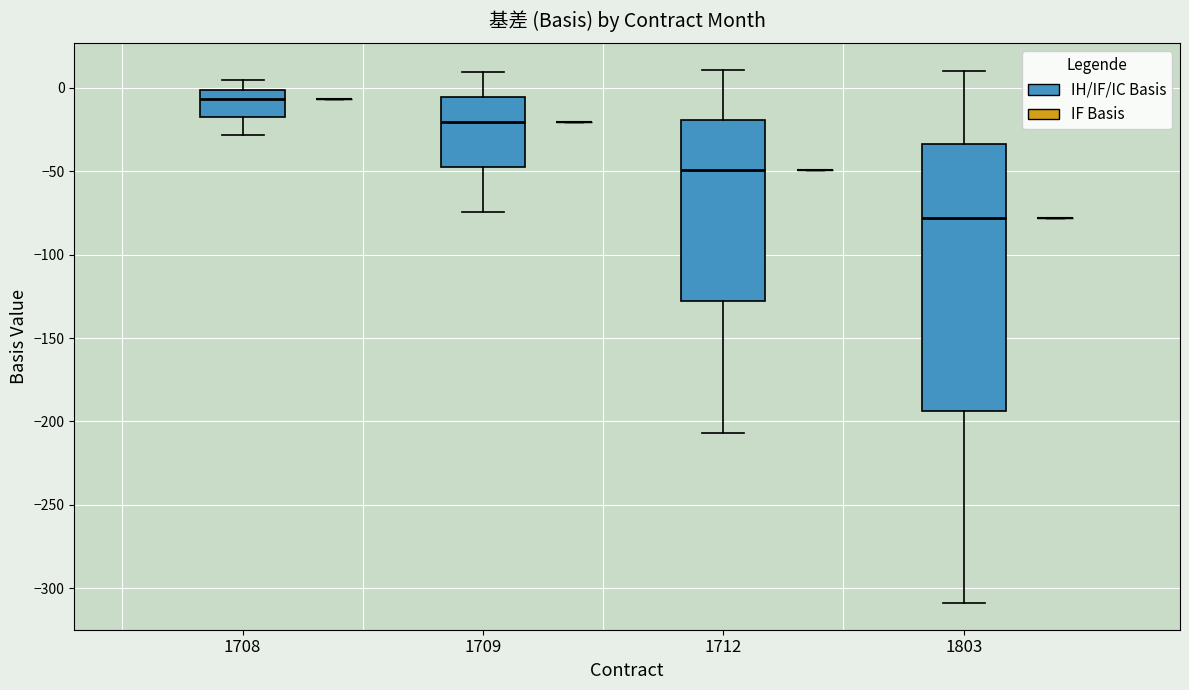

Reading left to right, read every box against the y-axis: the position of its median line, the range the box covers, and the ends of its whiskers. The values are not printed on the chart, so give them approximately, as read against the axis.

1708 (IH/IF/IC Basis): median -5, box -15 to 0, whiskers -30 to 5
1708 (IF Basis): box collapsed to a line at -5, whiskers -5 to -5
1709 (IH/IF/IC Basis): median -20, box -50 to -5, whiskers -75 to 10
1709 (IF Basis): box collapsed to a line at -20, whiskers -20 to -20
1712 (IH/IF/IC Basis): median -50, box -130 to -20, whiskers -205 to 10
1712 (IF Basis): box collapsed to a line at -50, whiskers -50 to -50
1803 (IH/IF/IC Basis): median -80, box -195 to -35, whiskers -310 to 10
1803 (IF Basis): box collapsed to a line at -80, whiskers -80 to -80